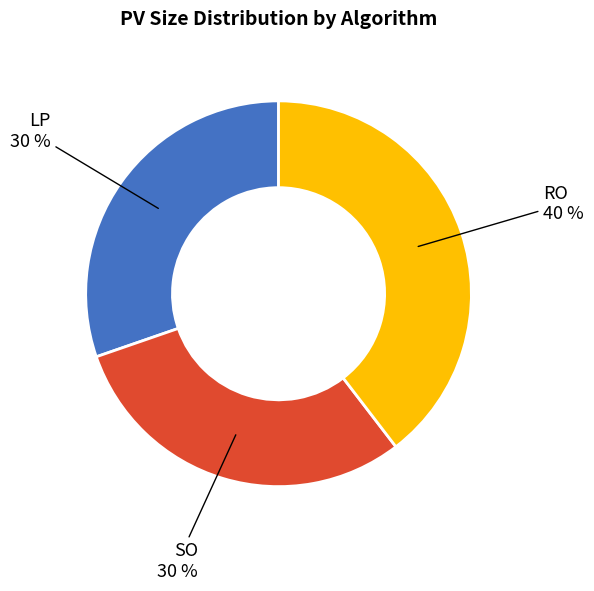

To the nearest percent, what is the combined percentage of SO and LP?

60%